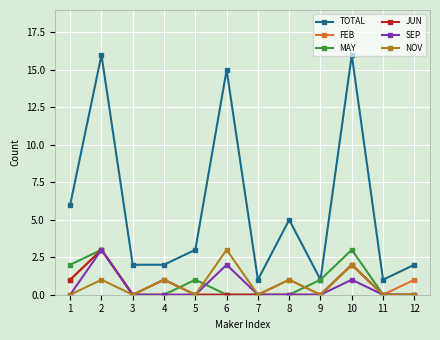

Is it true that FEB equals 0 at 11?

True